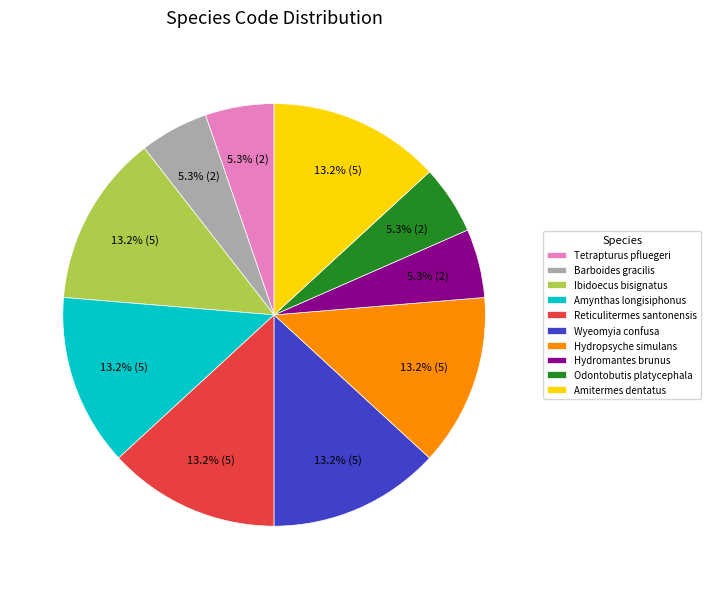

Approximately how many times larger is the value at Amitermes dentatus compared to Barboides gracilis?

2.5